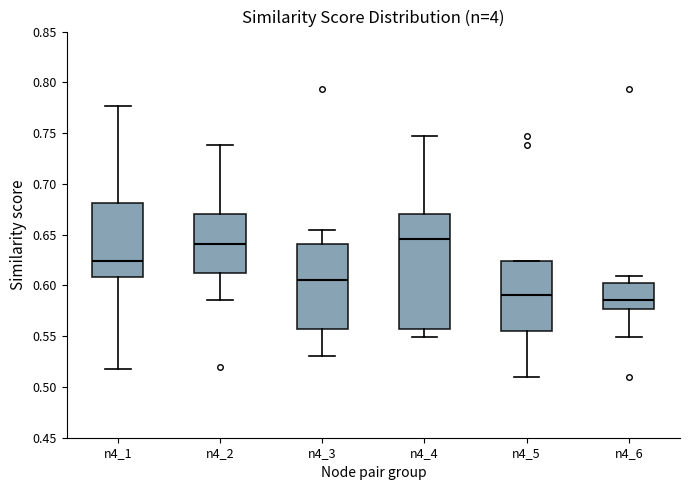

Which box has the lowest median line?

n4_6